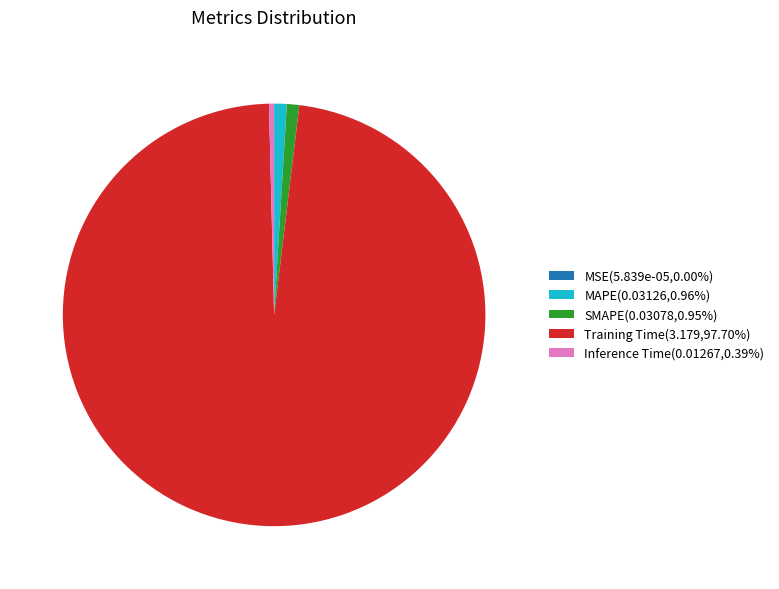

Is there any slice that represents more than half of the pie?

Yes